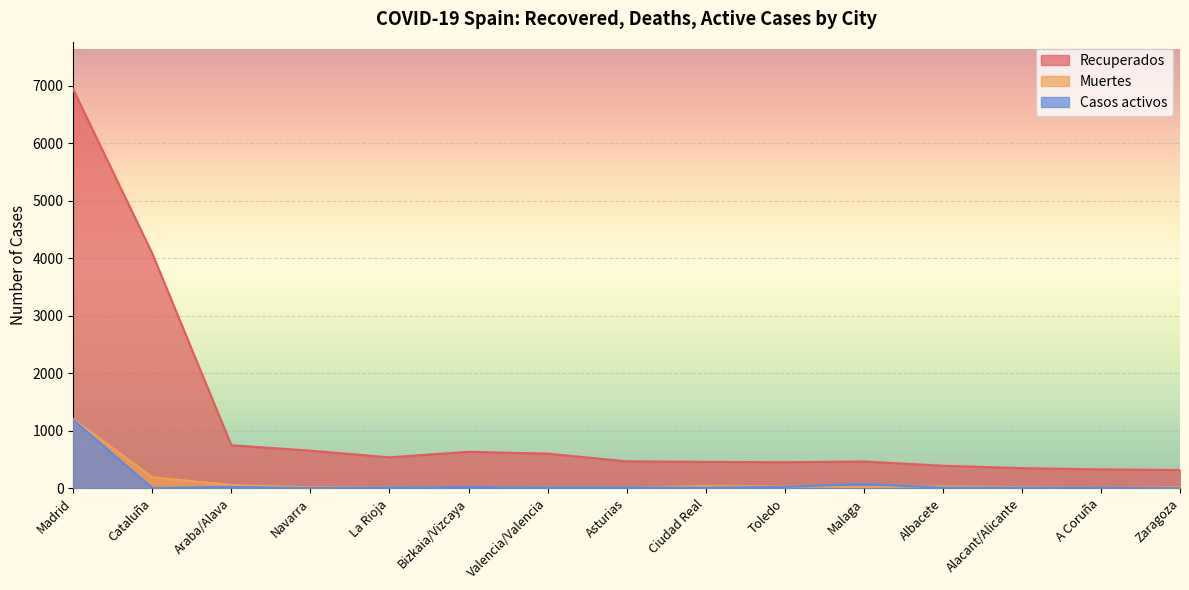

Which series changed the most between Toledo and Albacete?

Recuperados